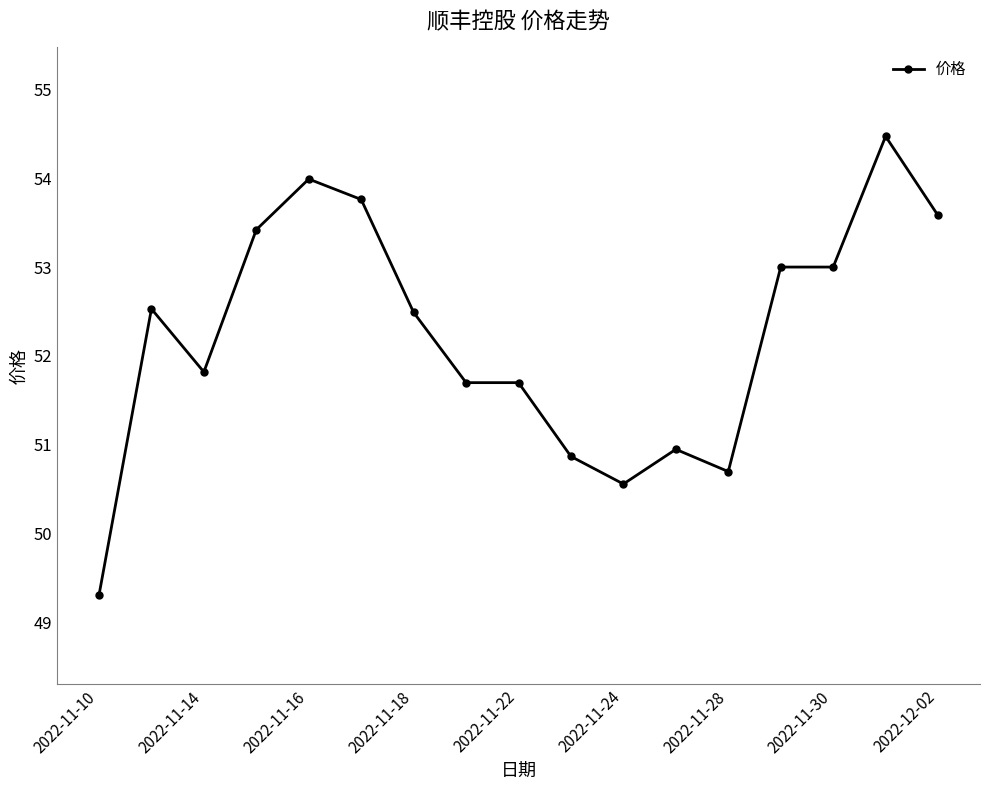

What is the average value?

52.2